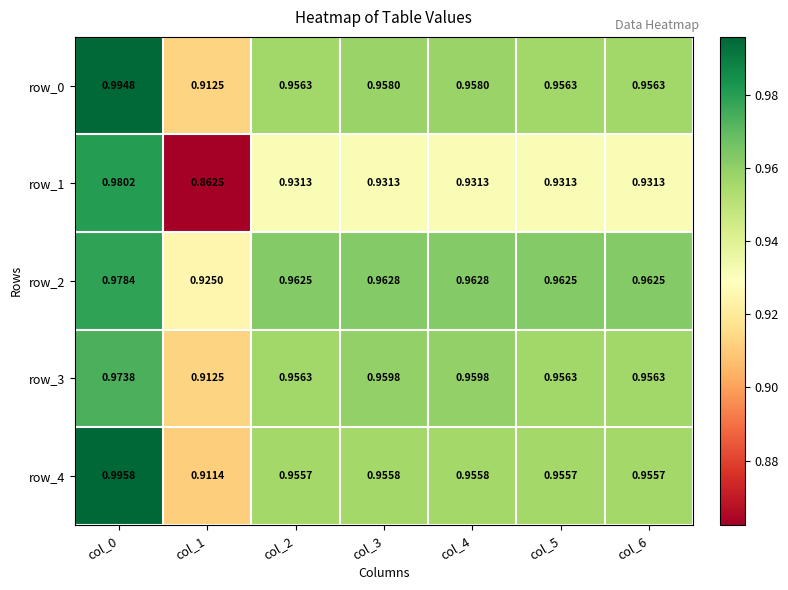

What is the sum of the row_2 values at col_5 and col_3?

1.9